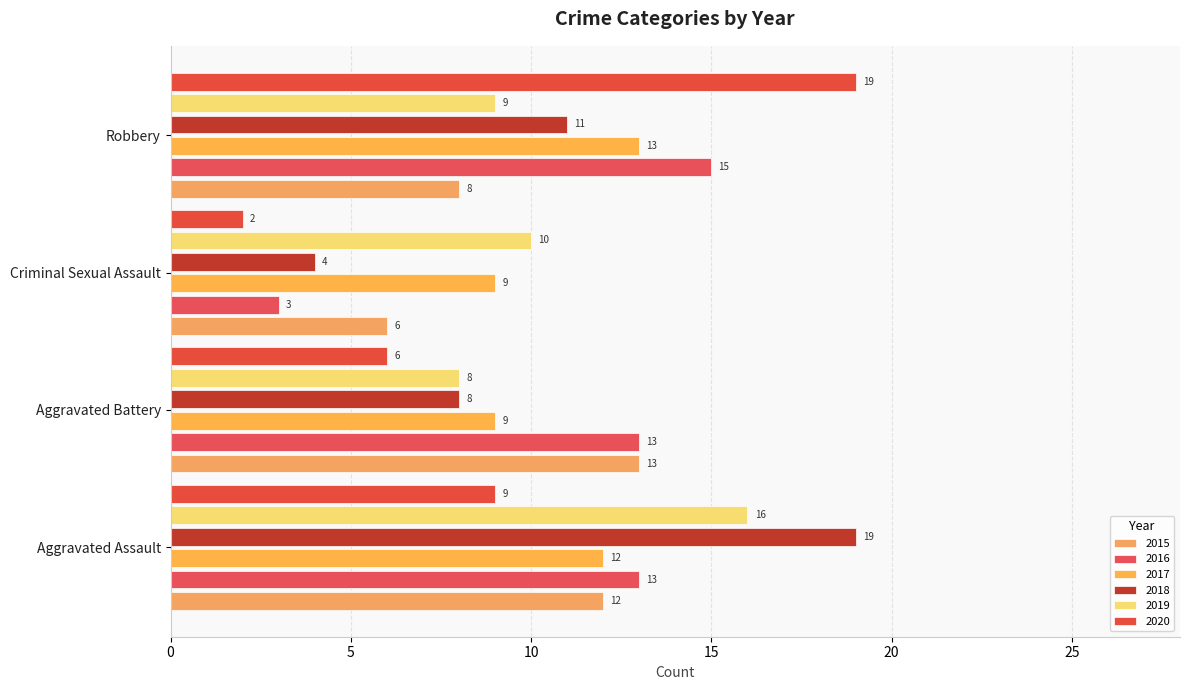

What is the sum of the 2018 values at Robbery and Criminal Sexual Assault?

15